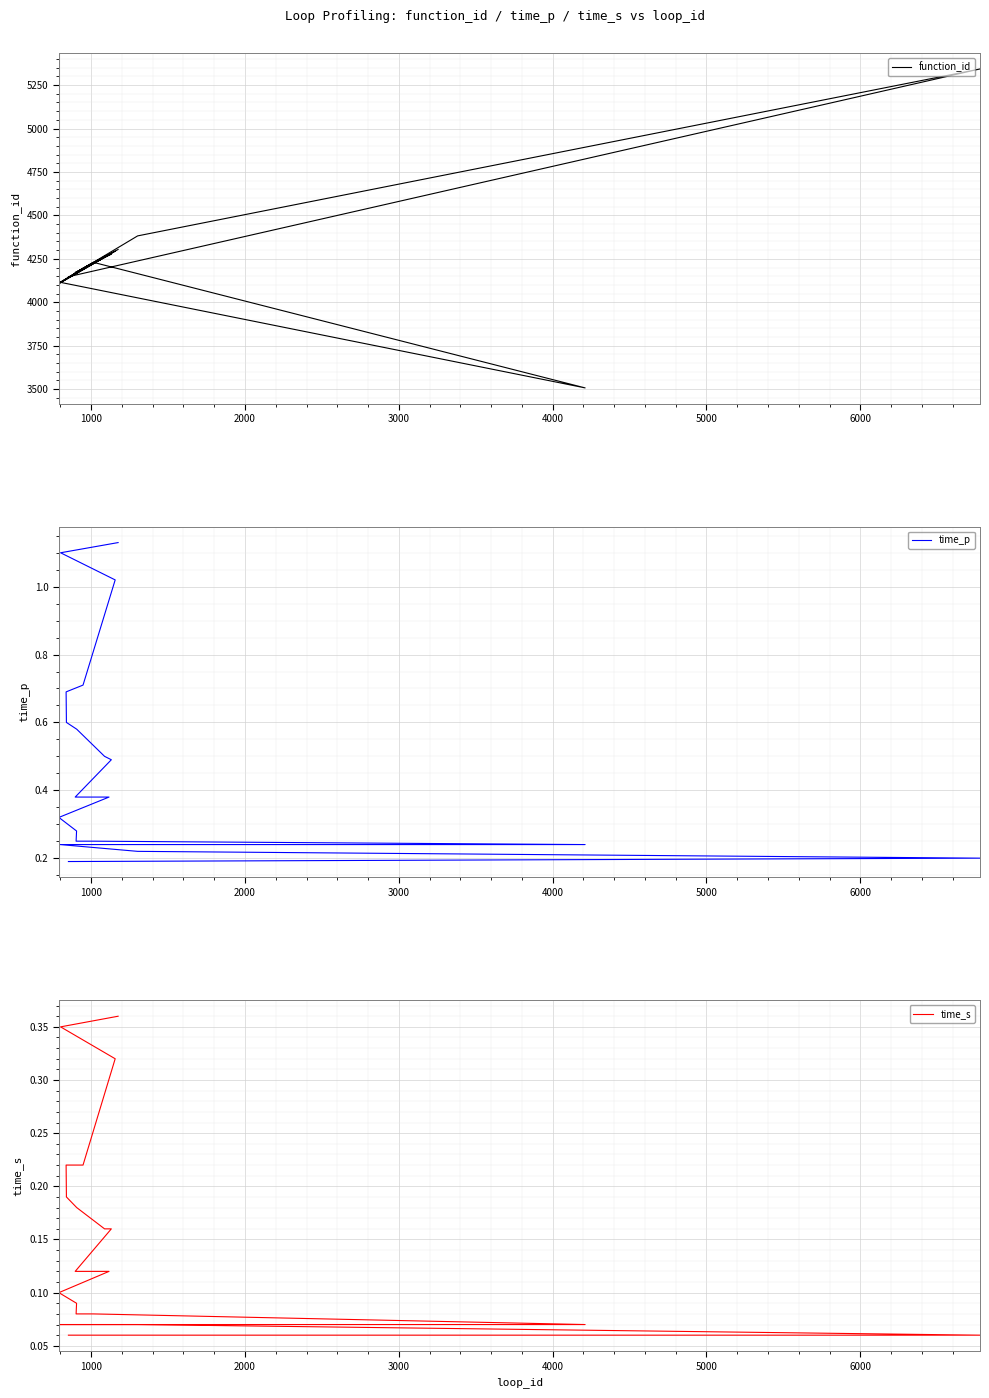

Is this an area chart (filled region under the line)?

No